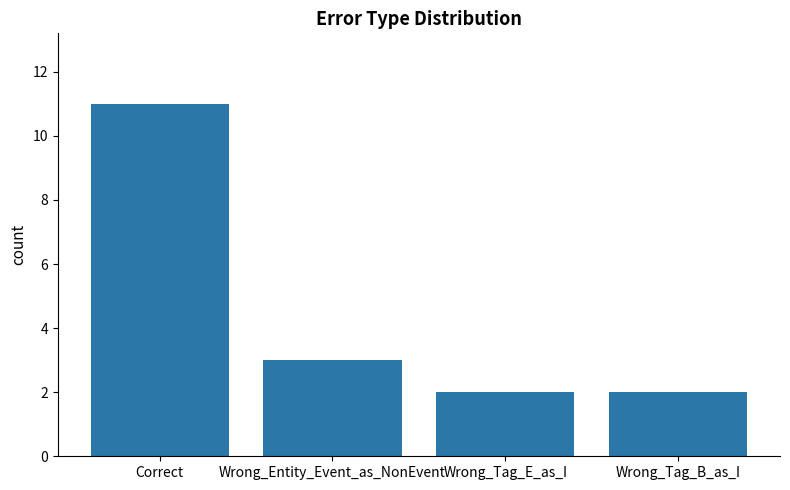

What is the difference between the maximum and second lowest values?

9